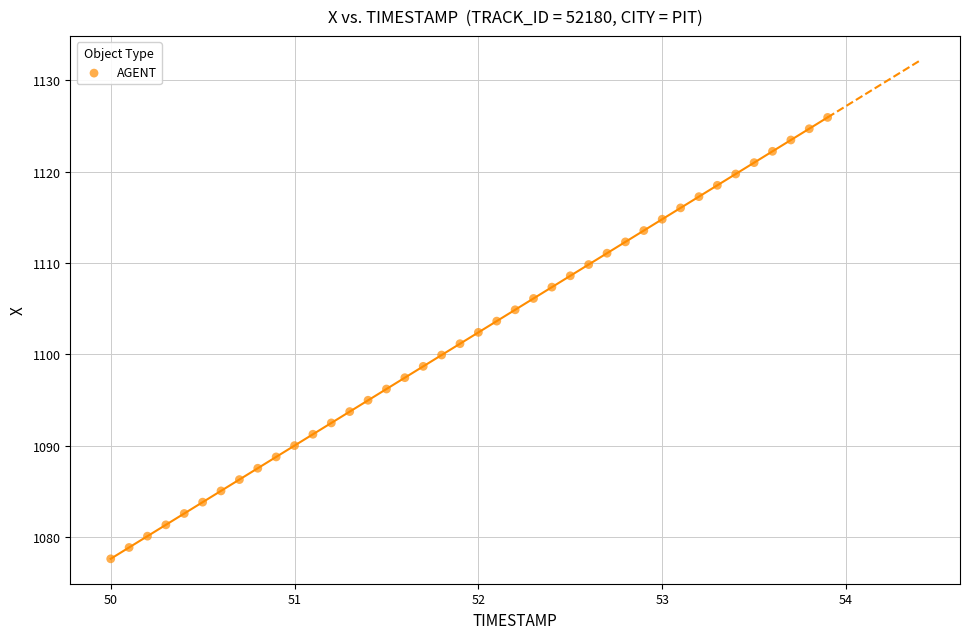

What is the range of Y values (max minus min)?

48.3